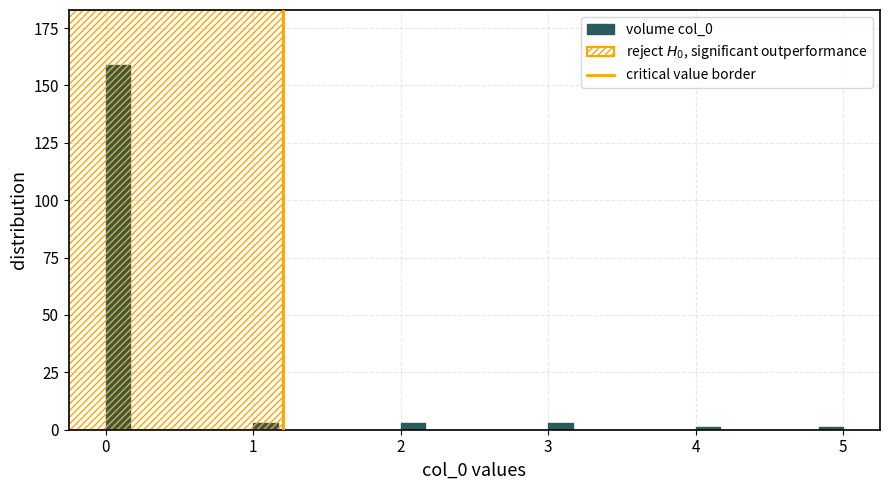

Around what value on the x-axis is the tallest bar? Give the approximate position of its centre, as read against the axis.

0.1